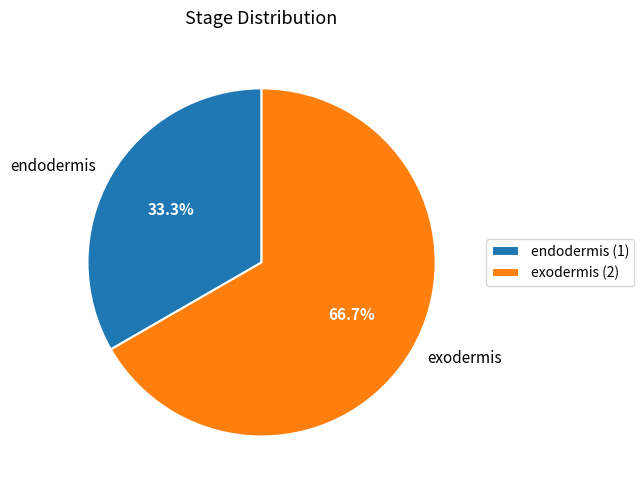

Do endodermis and exodermis together represent more than half of the pie?

Yes